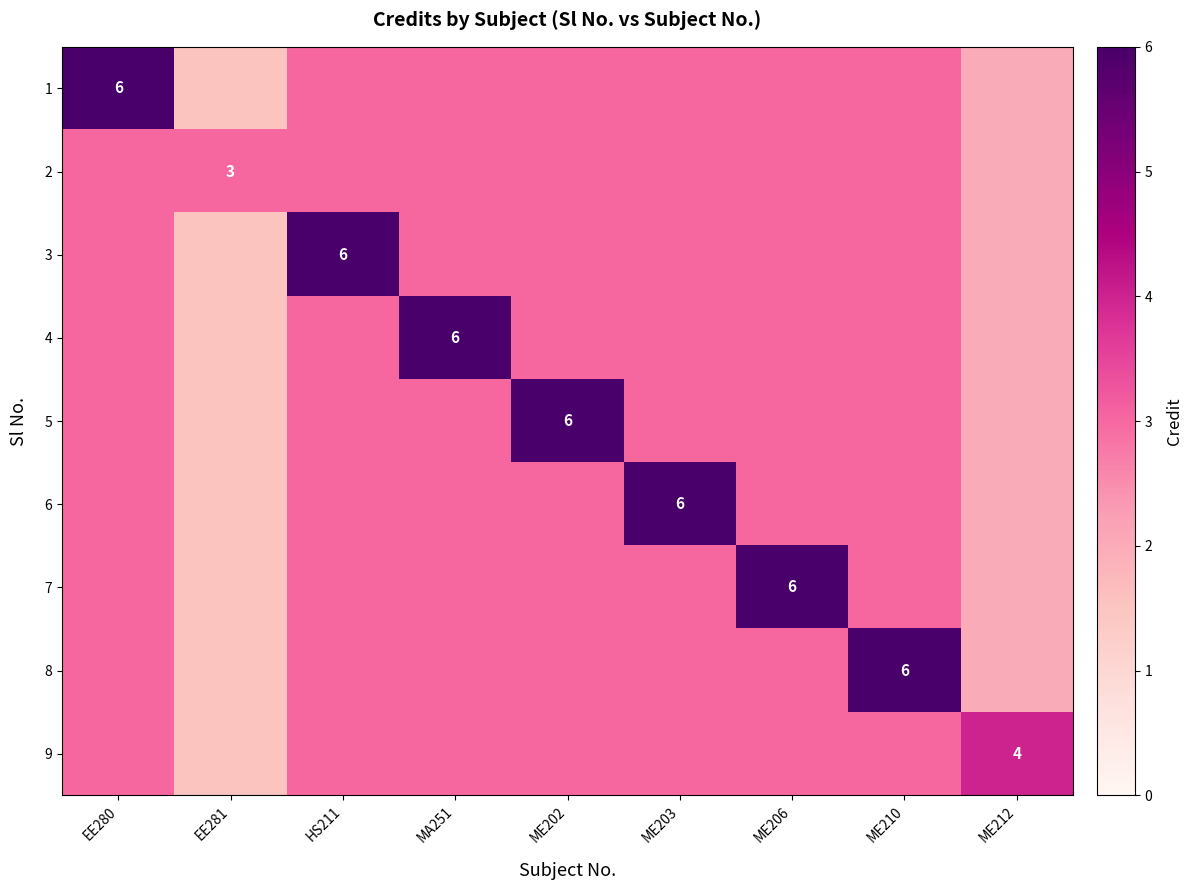

The 9 series shows 1.1 at ME212. True or false?

False